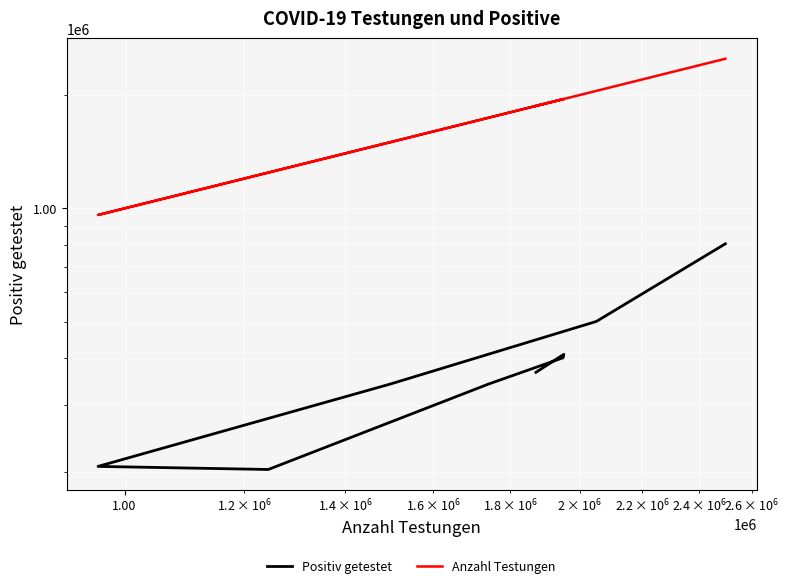

Reading right to left, list all the values displayed in this chart.

Positiv getestet: 805306	500948	341546	206409	202568	286958	341493	401160	409685	366962
Anzahl Testungen: 2496895	2051752	1498896	960437	1244761	1556794	1740705	1950318	1952475	1871232